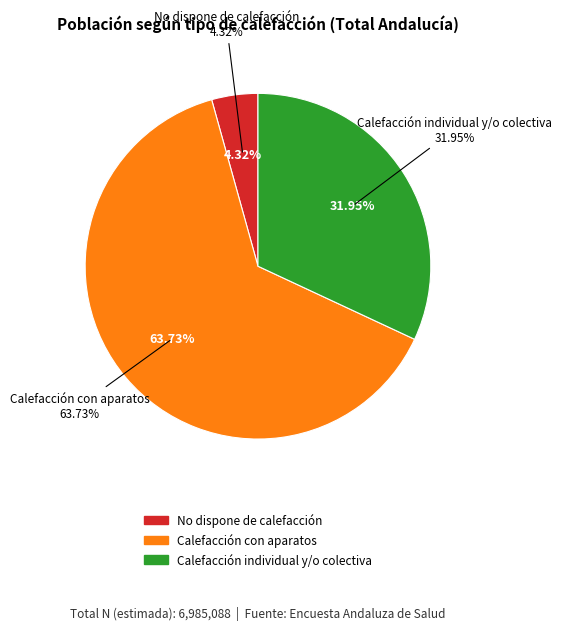

To the nearest percent, what is the average slice percentage?

33%